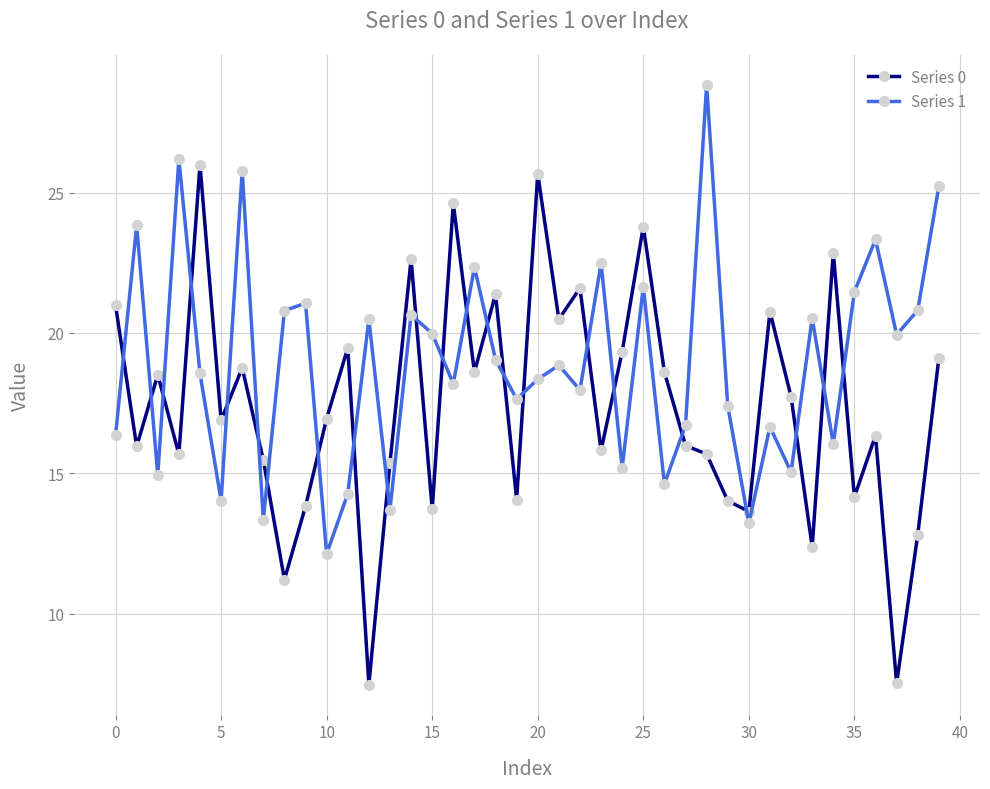

What is the minimum value shown in the chart?

7.5